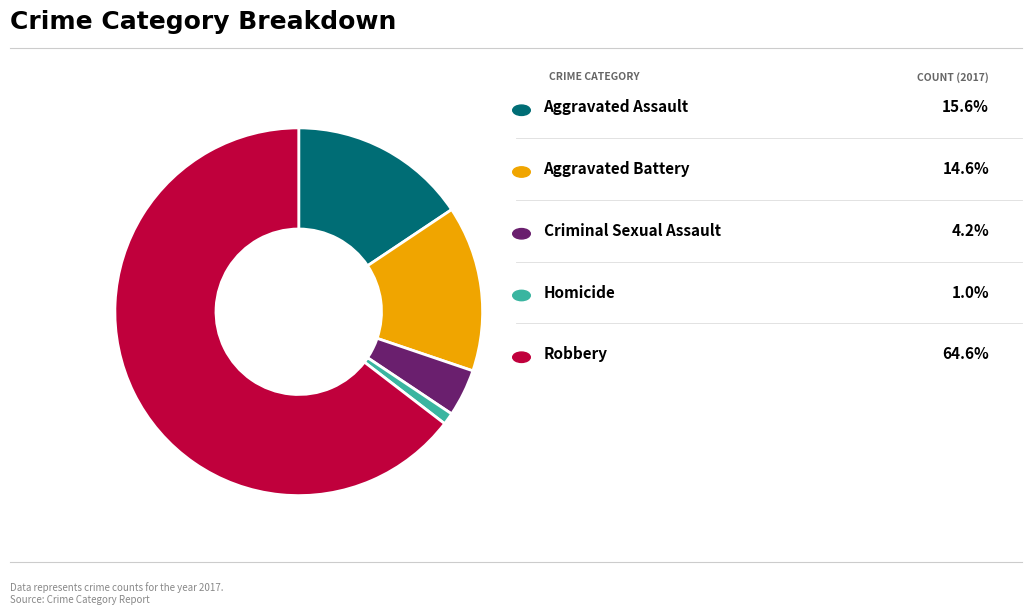

How many slices are in this pie chart?

5